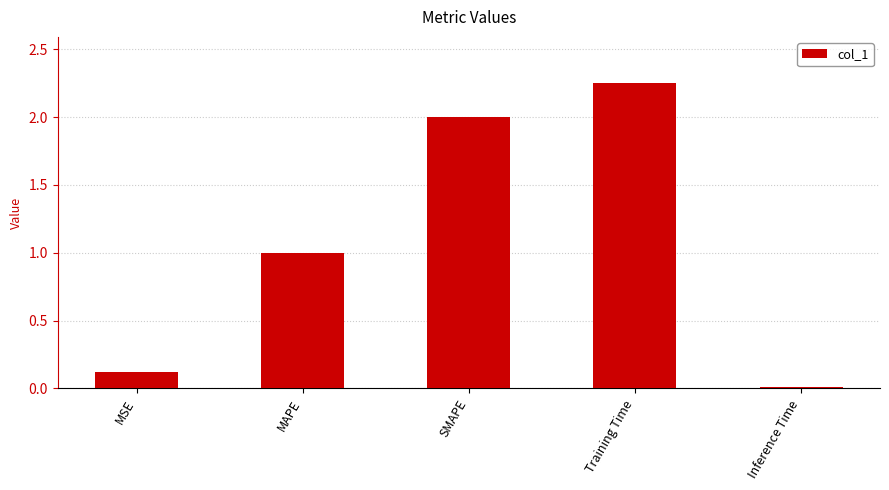

What is the sum of all values?

5.4